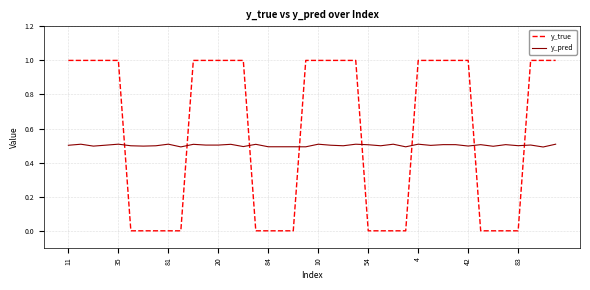

What is the highest value of the y_pred series?

0.5